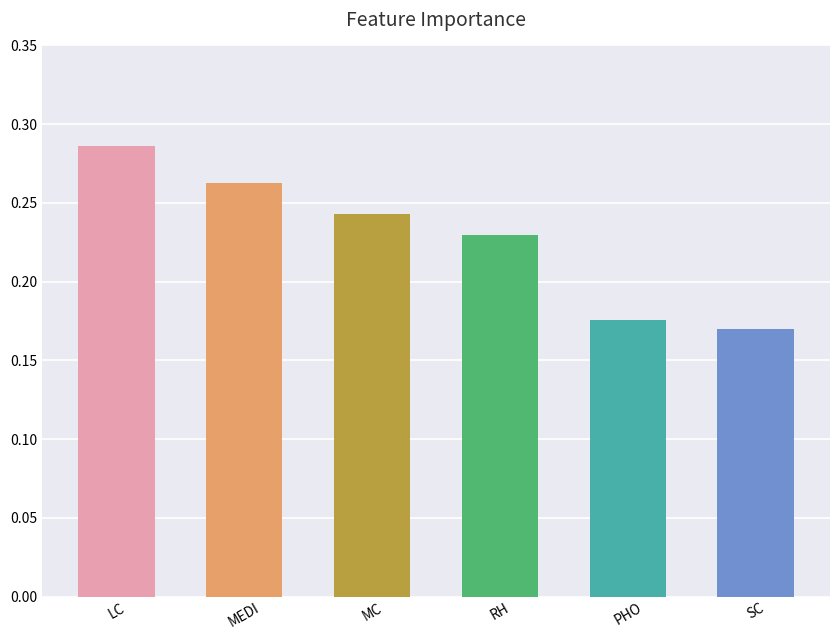

List the labels in order of value, largest first.

LC, MEDI, MC, RH, PHO, SC